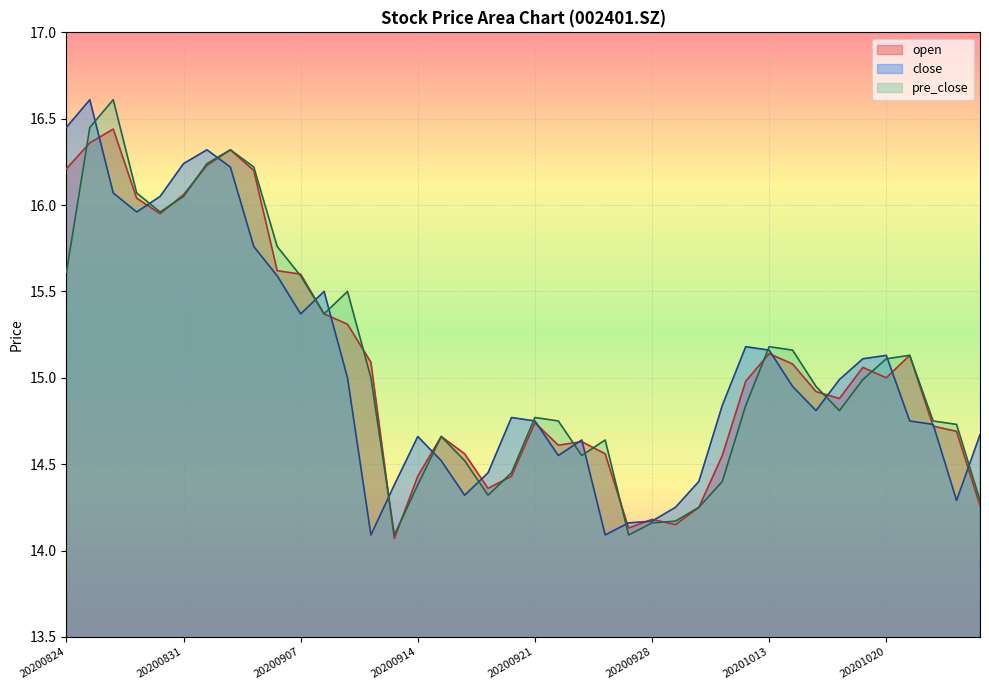

After their last crossing, which series has the higher values: close or open?

close